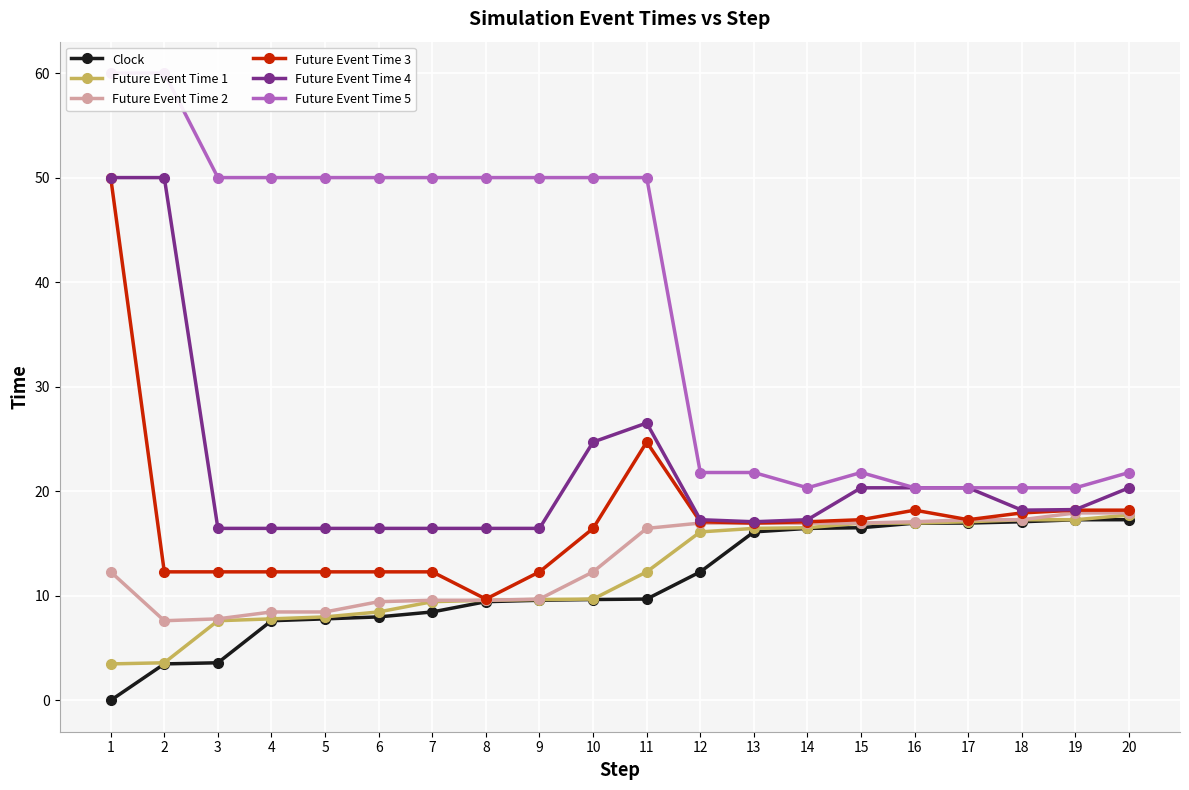

What is the highest value of the Future Event Time 1 series?

17.7